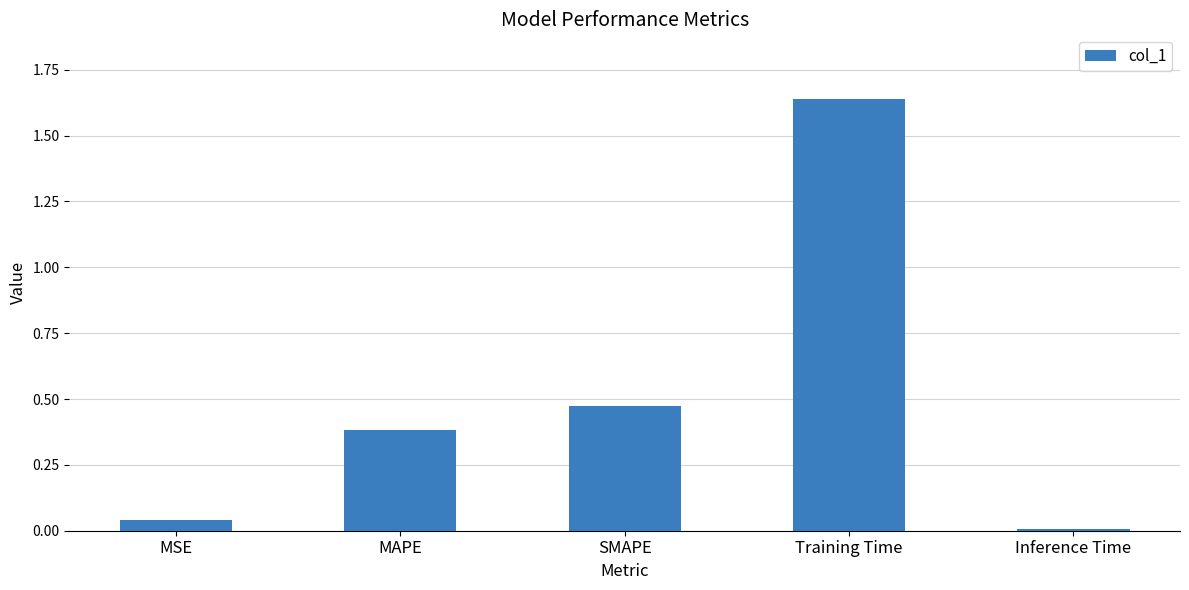

Rank the categories by value from highest to lowest.

Training Time, SMAPE, MAPE, MSE, Inference Time